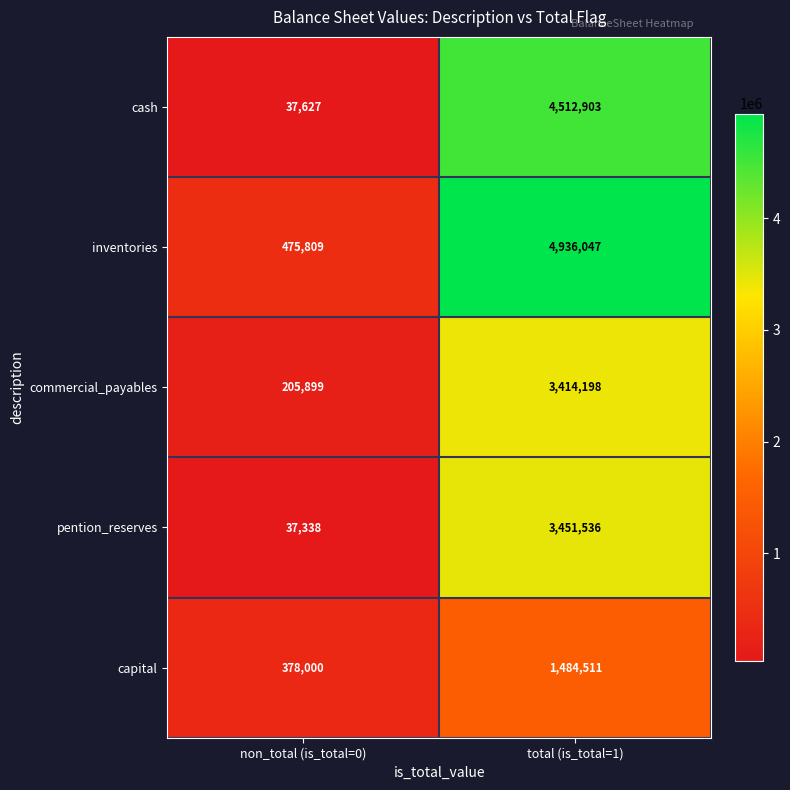

What is the difference between the capital values at non_total (is_total=0) and total (is_total=1)?

1106511